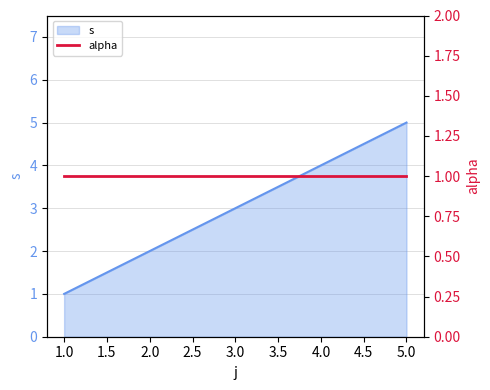

Which category has the highest value in the s series?

5.0